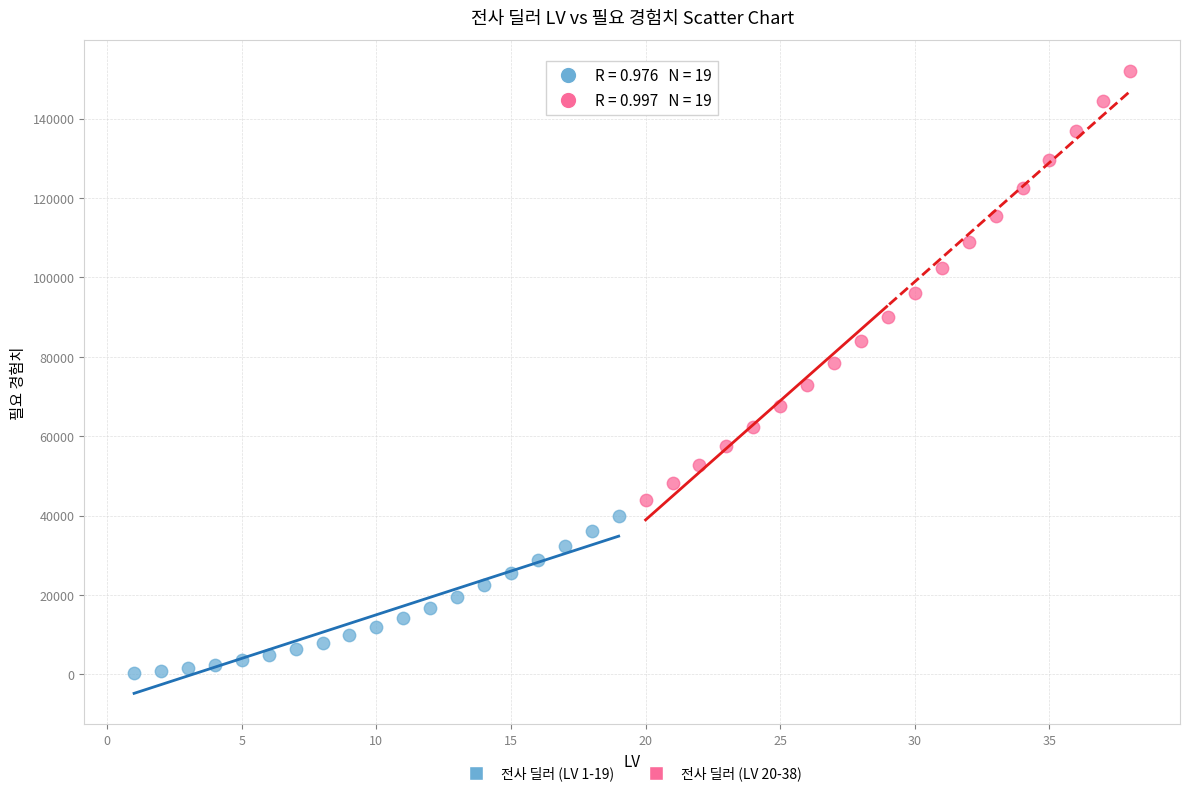

Which series contains the highest Y value?

전사 딜러 (LV 20-38)